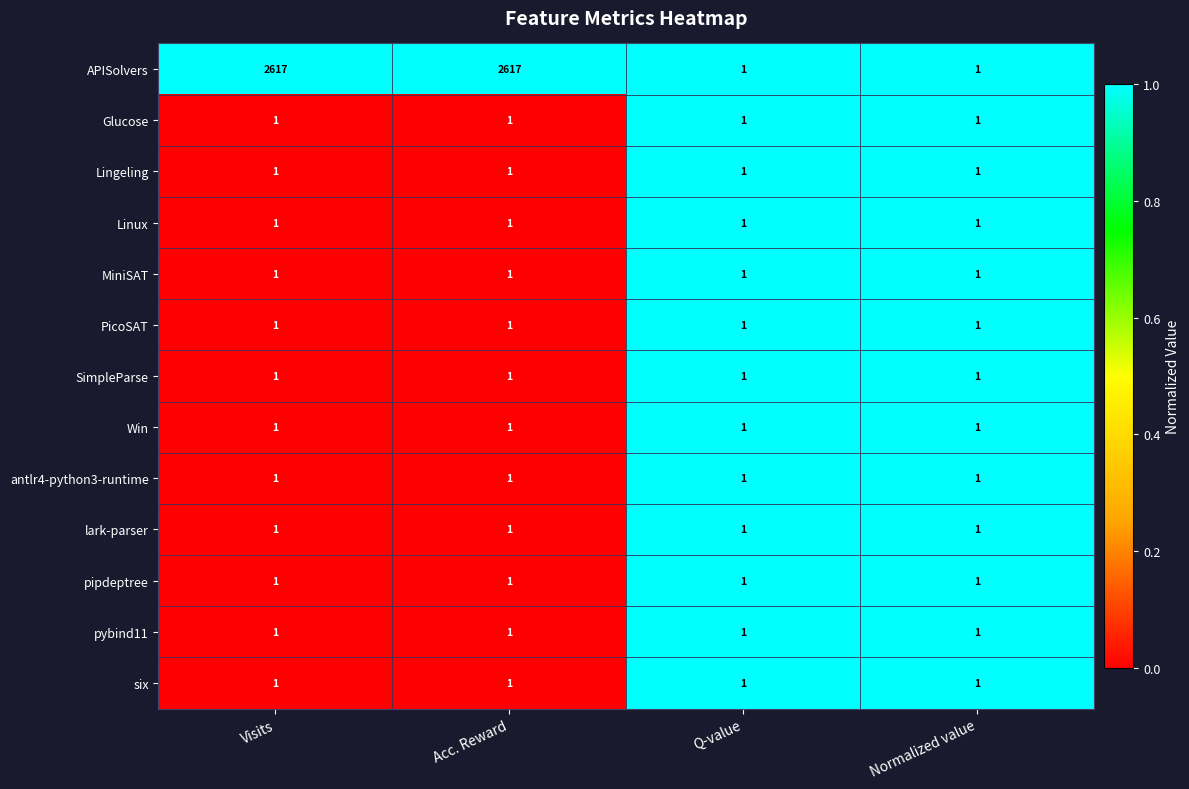

What is the greatest value displayed?

2617